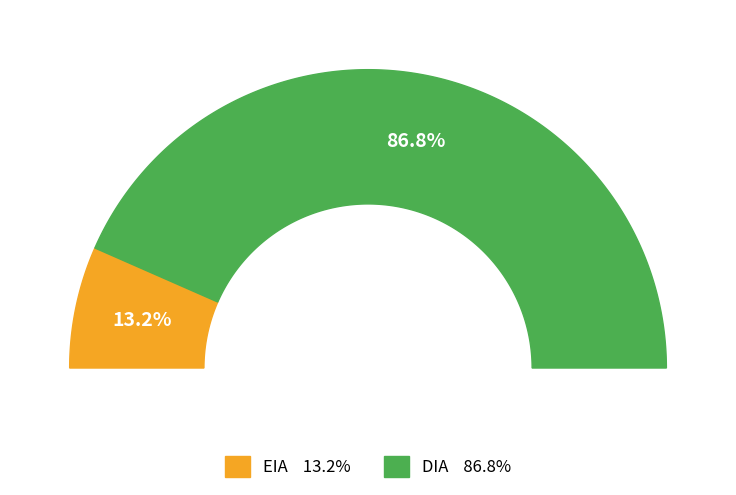

Count the number of slices in the pie.

2